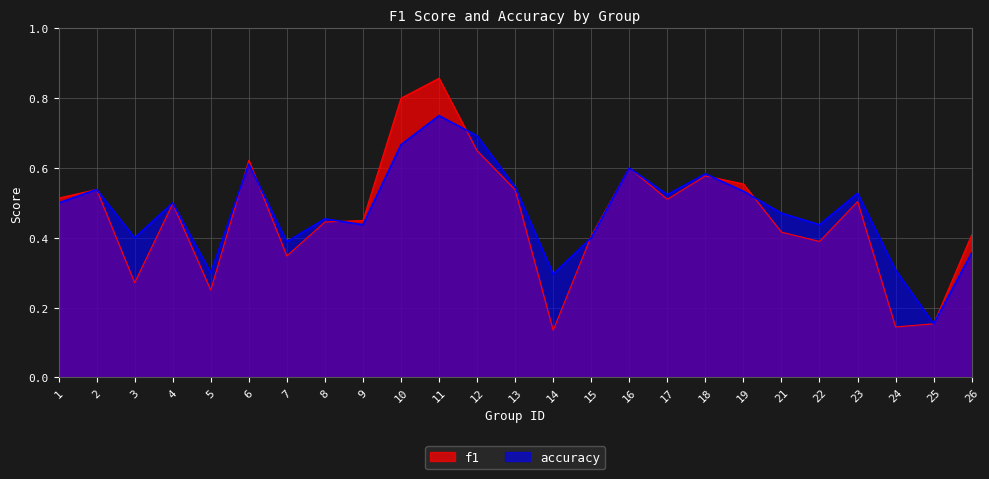

At how many categories does at least one series exceed 0?

25